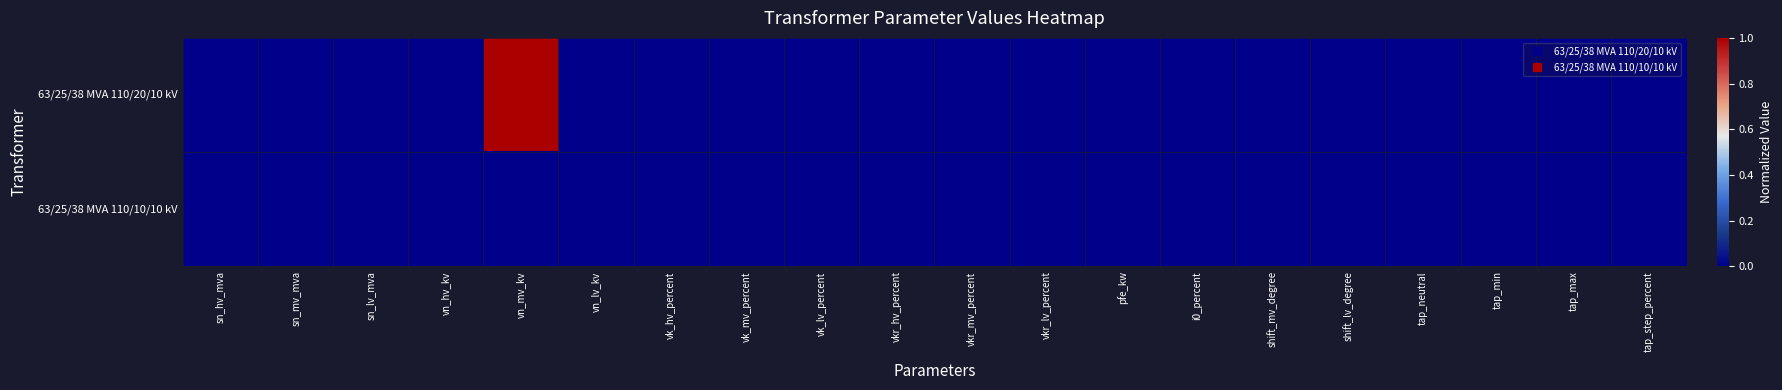

Which series has the largest total across all categories?

63/25/38 MVA 110/20/10 kV